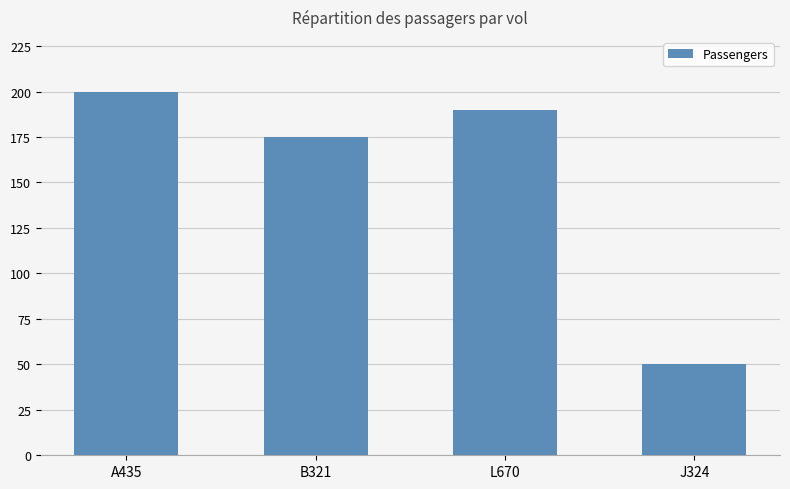

What is the label of the 2nd bar from the left?

B321